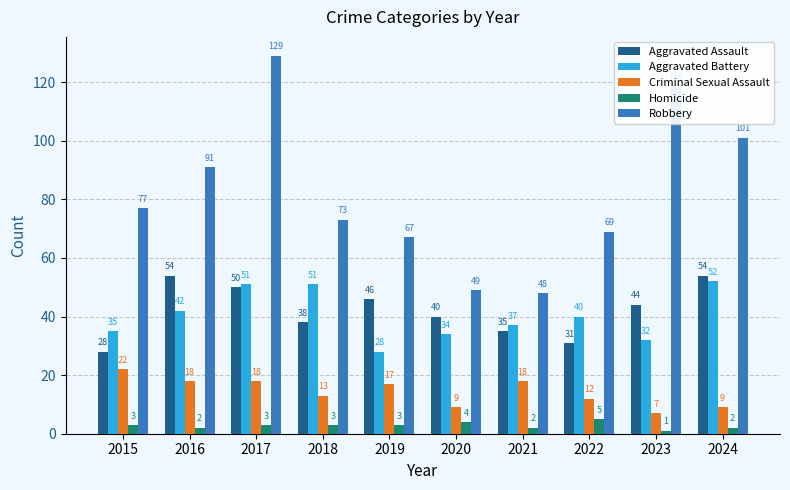

What are all the series names shown in the legend?

Aggravated Assault, Aggravated Battery, Criminal Sexual Assault, Homicide, Robbery